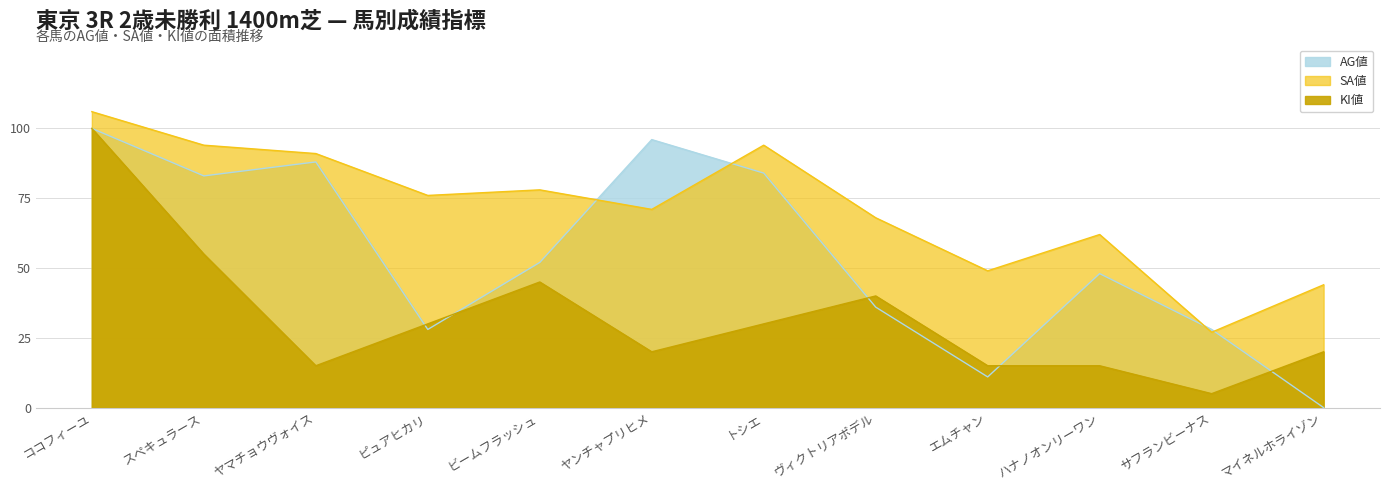

Does the chart display data point markers on the line(s)?

No